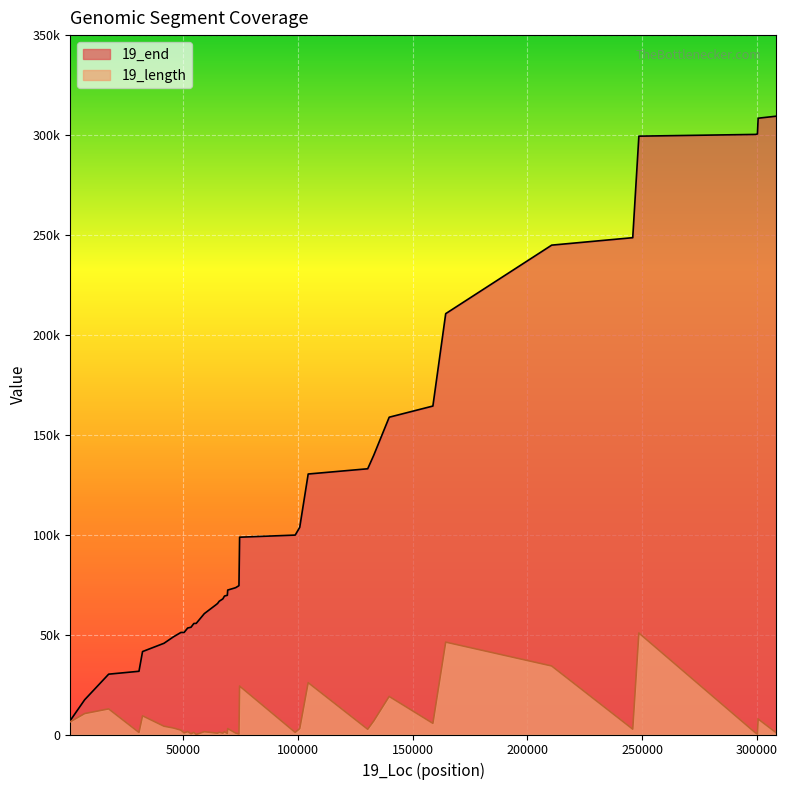

List the series in order of their peak value, lowest first.

19_length, 19_end